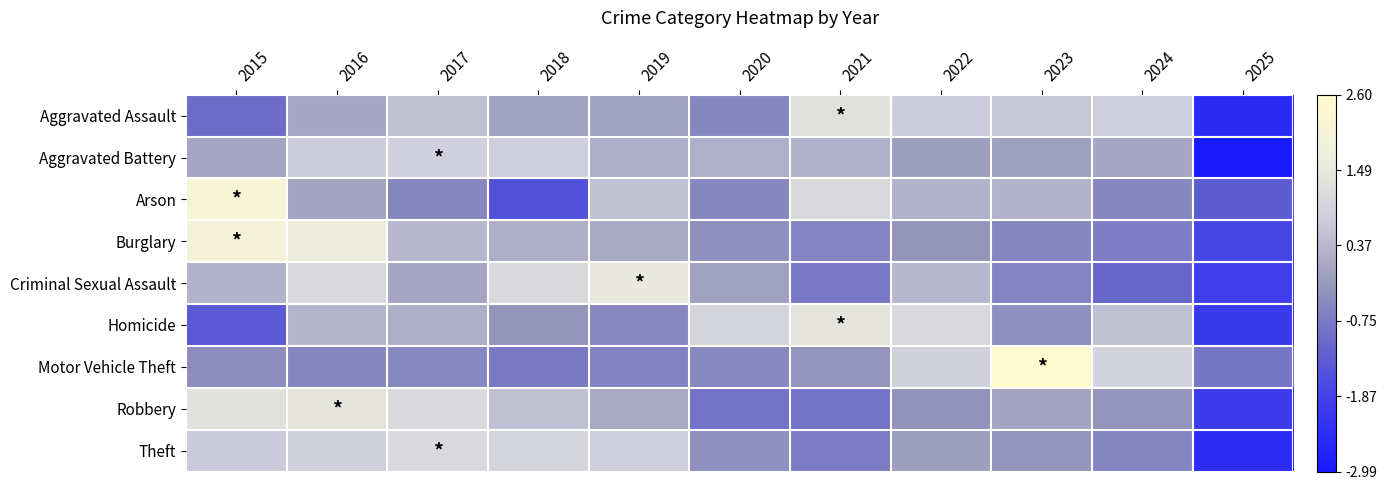

Reading left to right, what are all the values shown in this chart?

Aggravated Assault: 2015=-1.0	2016=0.1	2017=0.5	2018=-0.0	2019=-0.0	2020=-0.5	2021=1.3	2022=0.7	2023=0.7	2024=0.8	2025=-2.5
Aggravated Battery: 2015=0.1	2016=0.7	2017=0.8	2018=0.8	2019=0.2	2020=0.2	2021=0.3	2022=-0.1	2023=-0.1	2024=0.1	2025=-3.0
Arson: 2015=2.1	2016=0.0	2017=-0.5	2018=-1.6	2019=0.6	2020=-0.5	2021=1.1	2022=0.3	2023=0.3	2024=-0.5	2025=-1.3
Burglary: 2015=2.0	2016=1.6	2017=0.3	2018=0.2	2019=0.1	2020=-0.3	2021=-0.6	2022=-0.2	2023=-0.5	2024=-0.7	2025=-1.8
Criminal Sexual Assault: 2015=0.3	2016=1.1	2017=0.1	2018=1.1	2019=1.5	2020=-0.0	2021=-0.8	2022=0.4	2023=-0.6	2024=-1.1	2025=-1.9
Homicide: 2015=-1.4	2016=0.3	2017=0.2	2018=-0.3	2019=-0.5	2020=1.0	2021=1.4	2022=1.1	2023=-0.4	2024=0.5	2025=-2.0
Motor Vehicle Theft: 2015=-0.4	2016=-0.5	2017=-0.5	2018=-0.8	2019=-0.6	2020=-0.5	2021=-0.3	2022=0.8	2023=2.6	2024=0.9	2025=-0.8
Robbery: 2015=1.3	2016=1.4	2017=1.1	2018=0.5	2019=0.1	2020=-0.9	2021=-0.9	2022=-0.3	2023=0.0	2024=-0.3	2025=-2.0
Theft: 2015=0.7	2016=0.8	2017=1.1	2018=1.0	2019=0.8	2020=-0.4	2021=-0.7	2022=-0.1	2023=-0.3	2024=-0.5	2025=-2.5